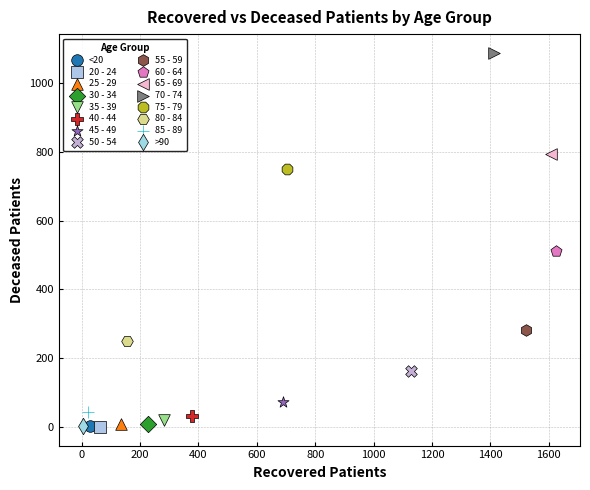

Which series reaches the maximum Y coordinate?

70 - 74